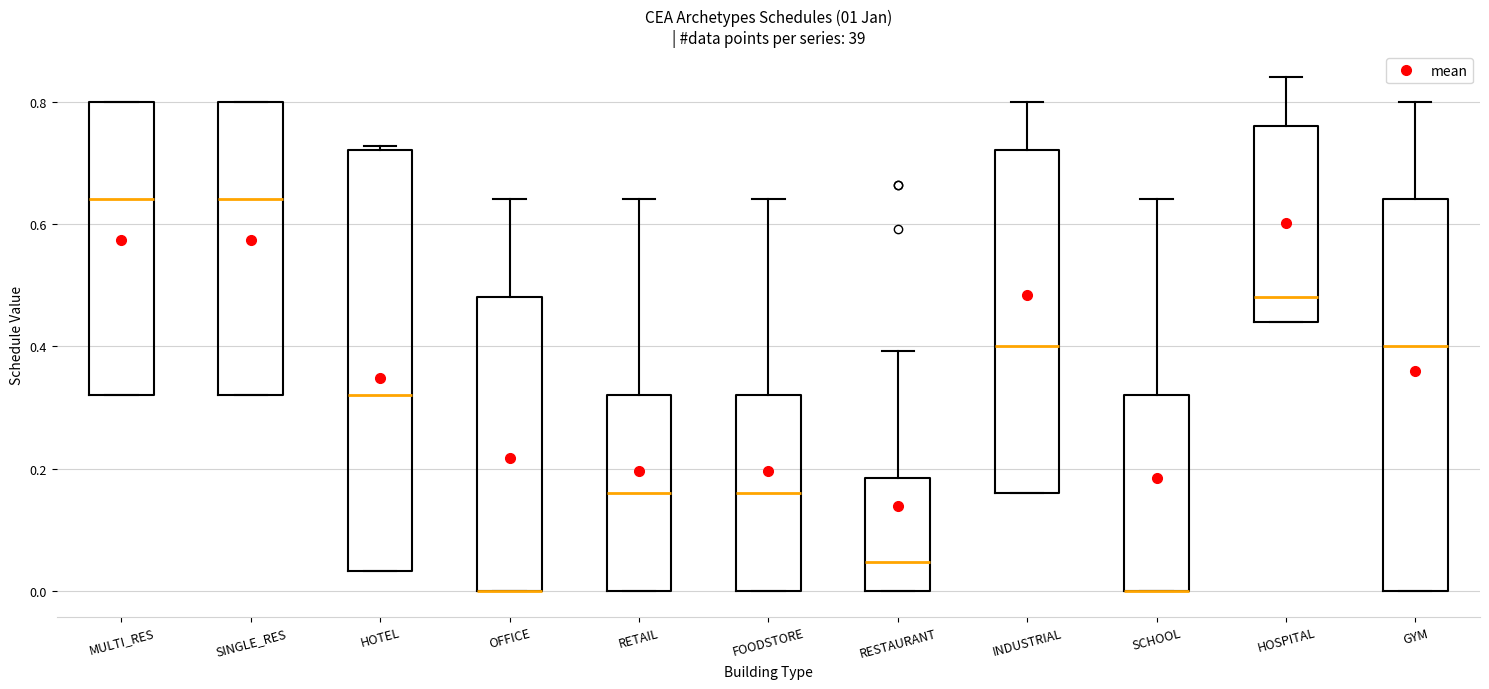

Where is the lower edge of the box for MULTI_RES on the y-axis? The values are not printed on the chart, so give them approximately, as read against the axis.

0.32